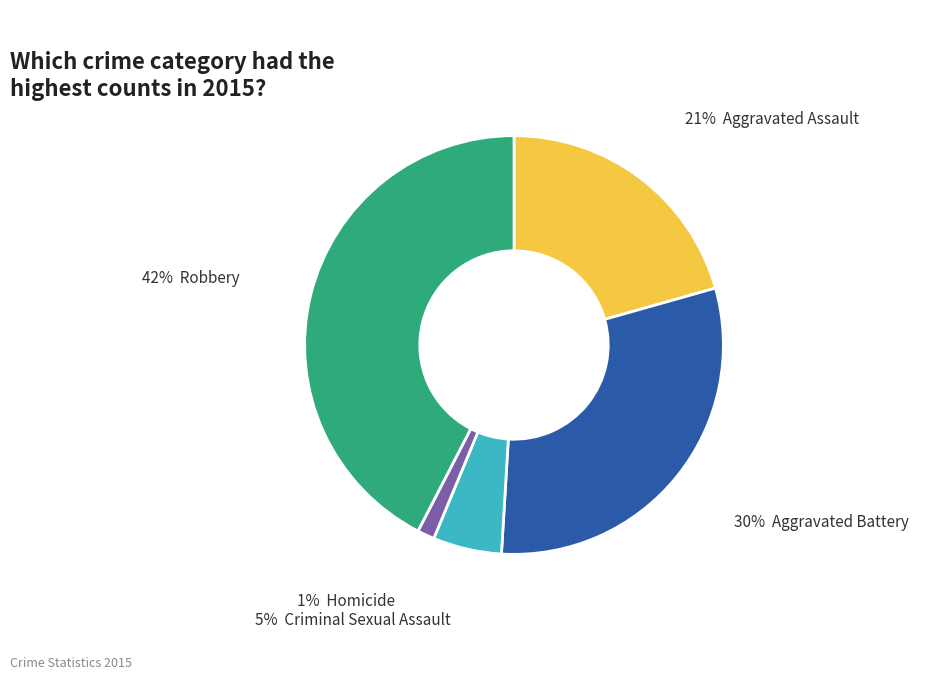

To the nearest percent, what is the average slice percentage?

20%